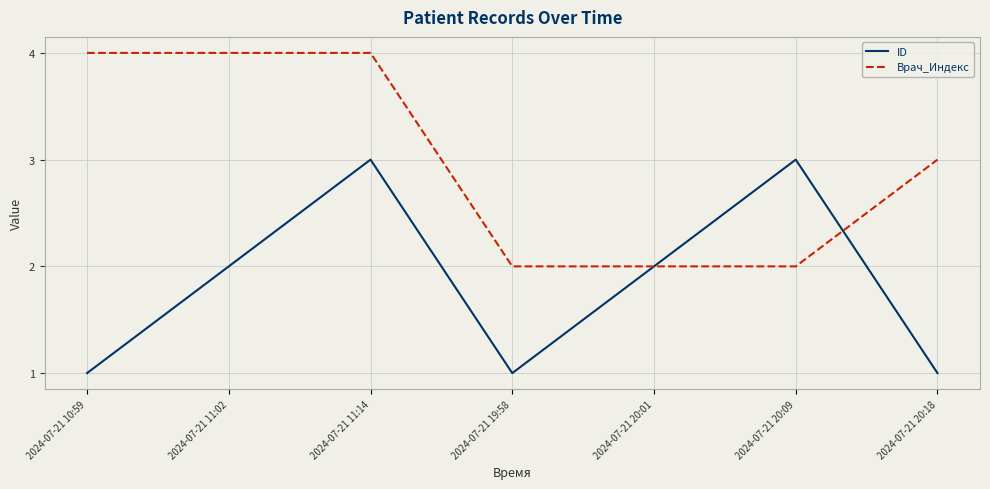

Reading left to right, extract all data points from this chart.

ID: 1	2	3	1	2	3	1
Врач_Индекс: 4	4	4	2	2	2	3